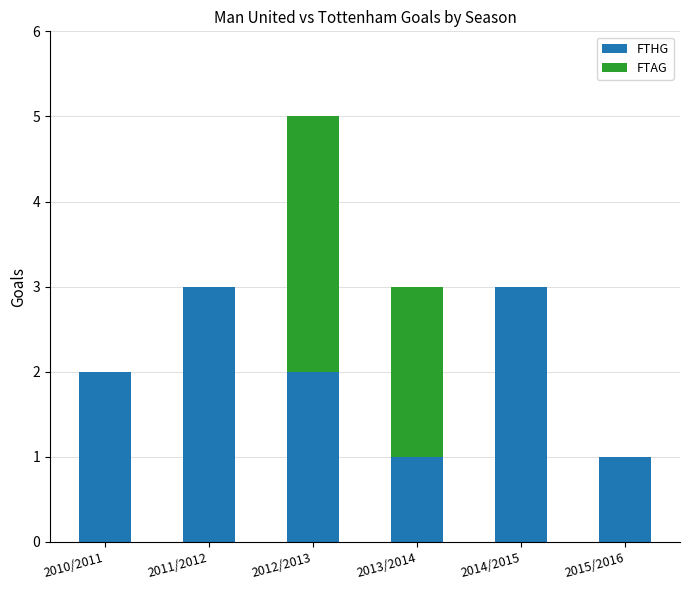

Are the bars grouped side by side (vs. stacked)?

No